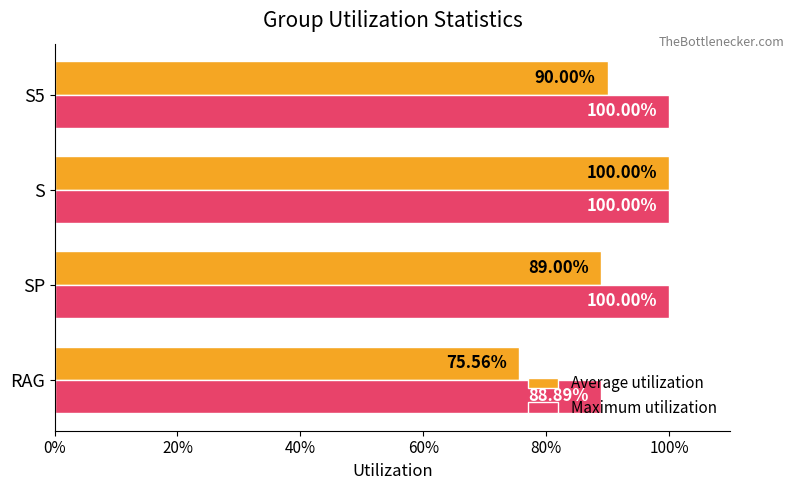

List the series in order of their overall mean, lowest first.

Average utilization, Maximum utilization